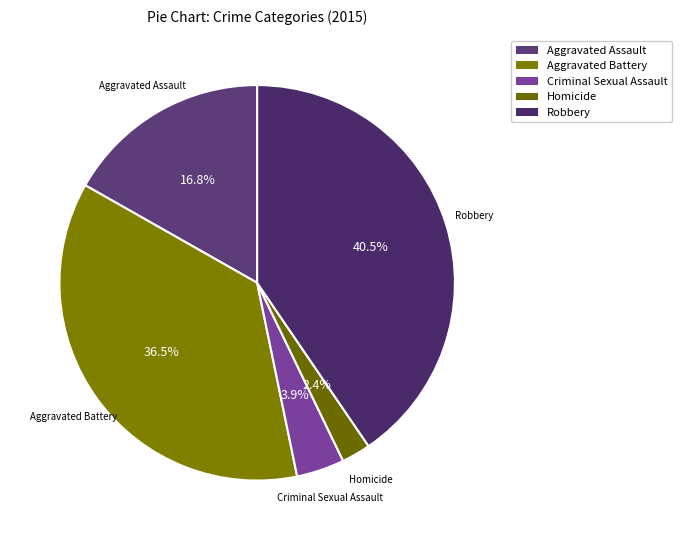

Count the number of slices in the pie.

5